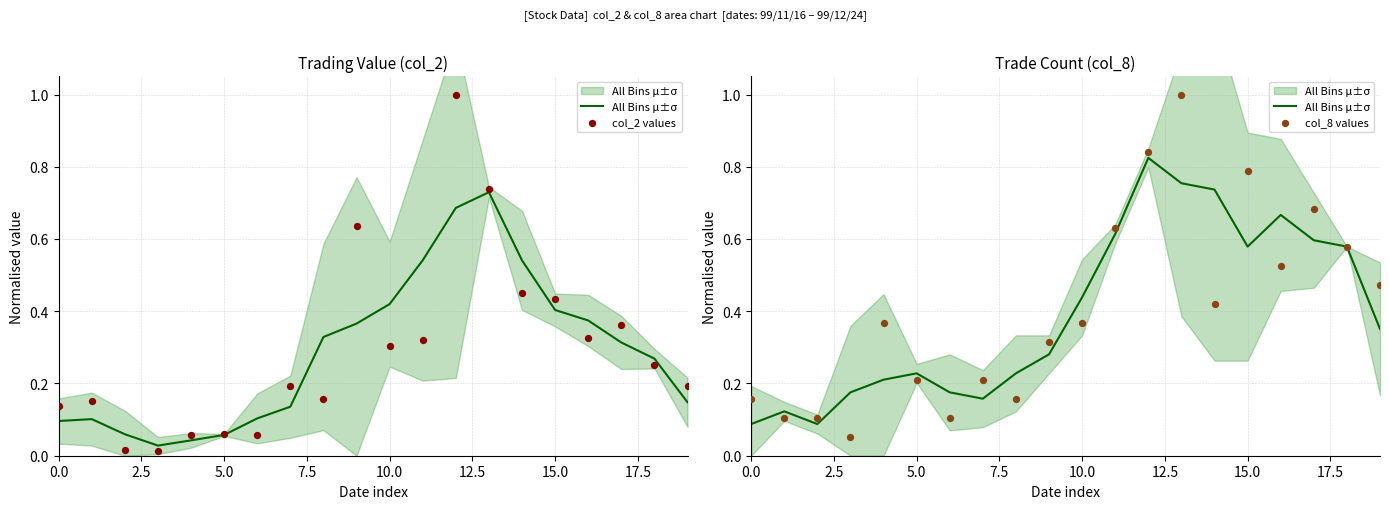

At how many categories does at least one series exceed 0?

20